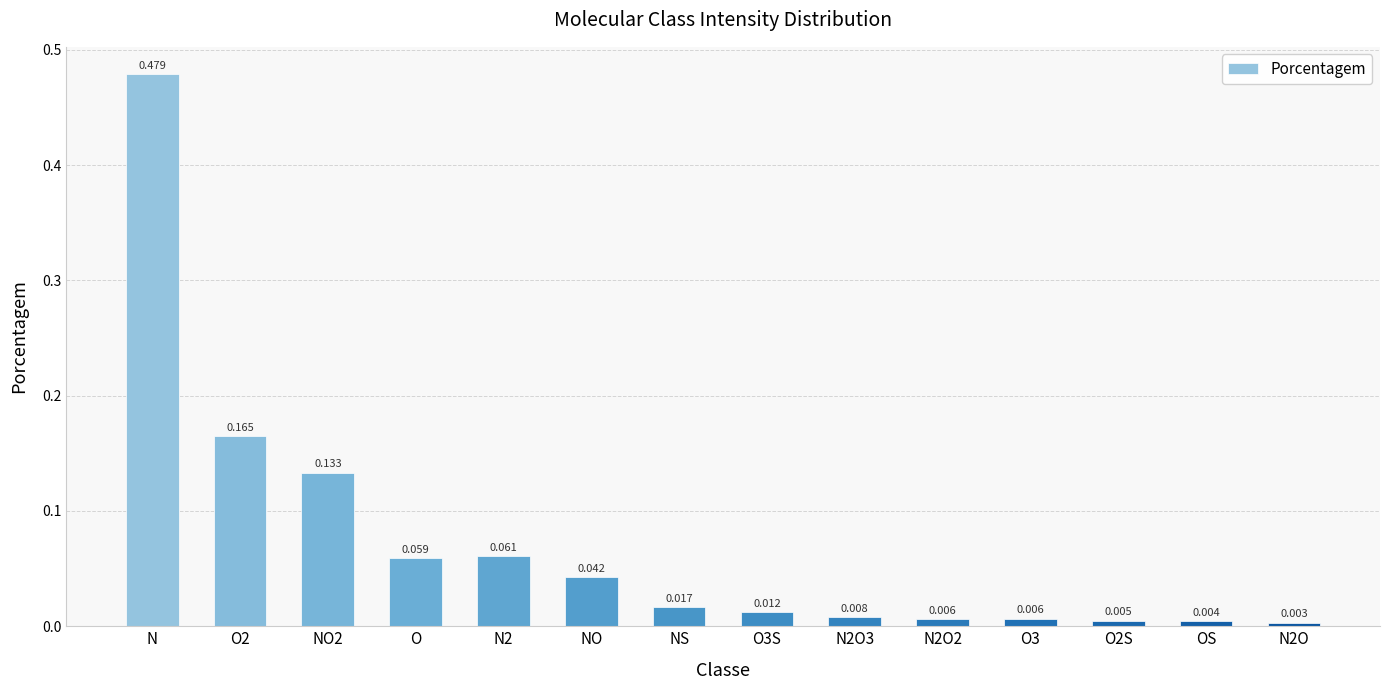

Does the chart contain any negative values?

No